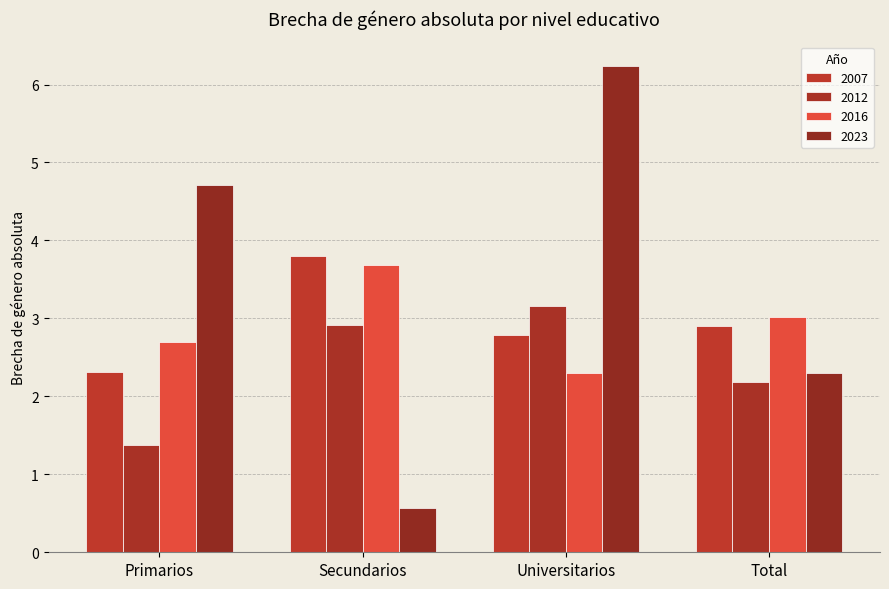

What are all the series names shown in the legend?

2007, 2012, 2016, 2023